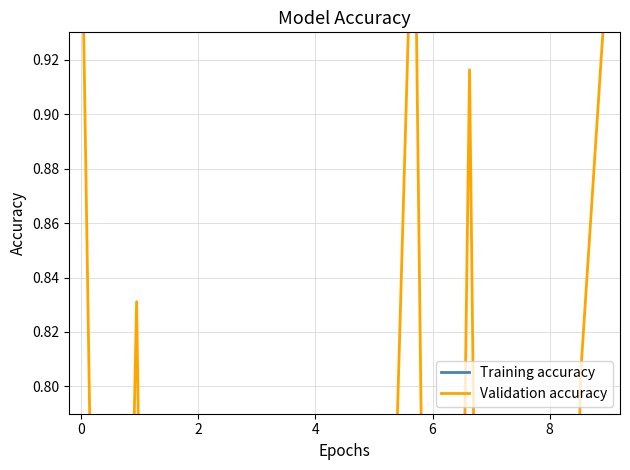

Reading left to right, list all the values displayed in this chart.

Training accuracy: 0.7	0.6	0.6	0.4	0.5	0.4	0.5	0.3	0.4	0.4	0.6	0.5	0.7	0.6	0.5	0.3	0.4	0.5	0.6	0.8
Validation accuracy: 1.0	0.3	0.8	0.1	0.7	0.1	0.7	0.2	0.7	0.0	0.5	0.6	1.0	0.2	0.9	0.0	0.1	0.3	0.8	1.0